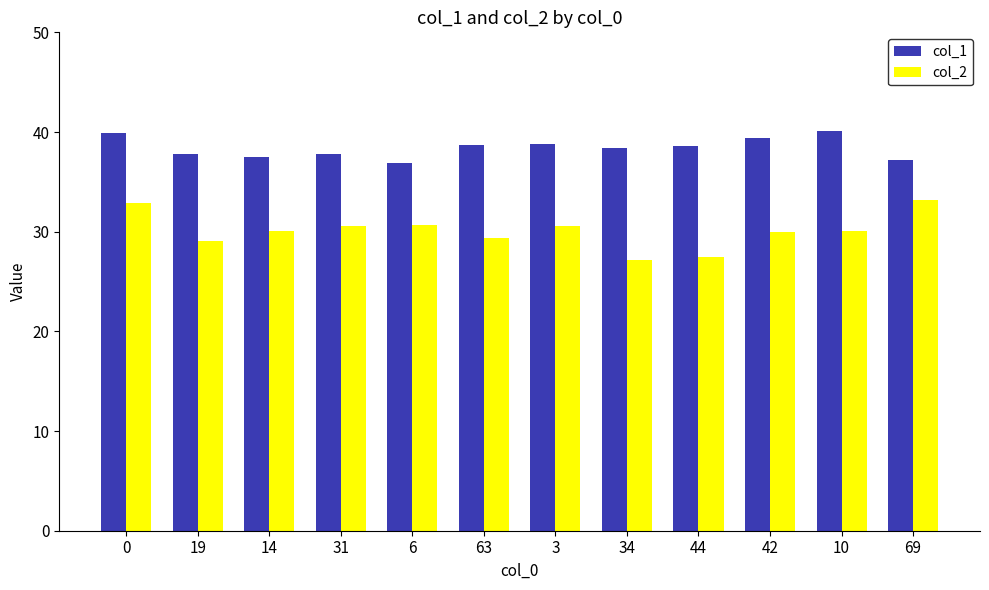

What is the difference between the maximum and second lowest values in the col_1 series?

2.9